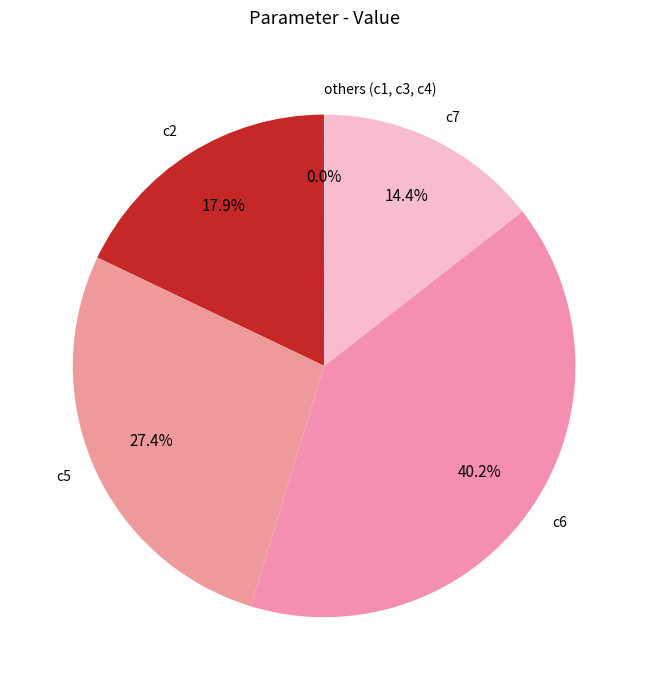

What is the largest slice in the pie chart?

c6